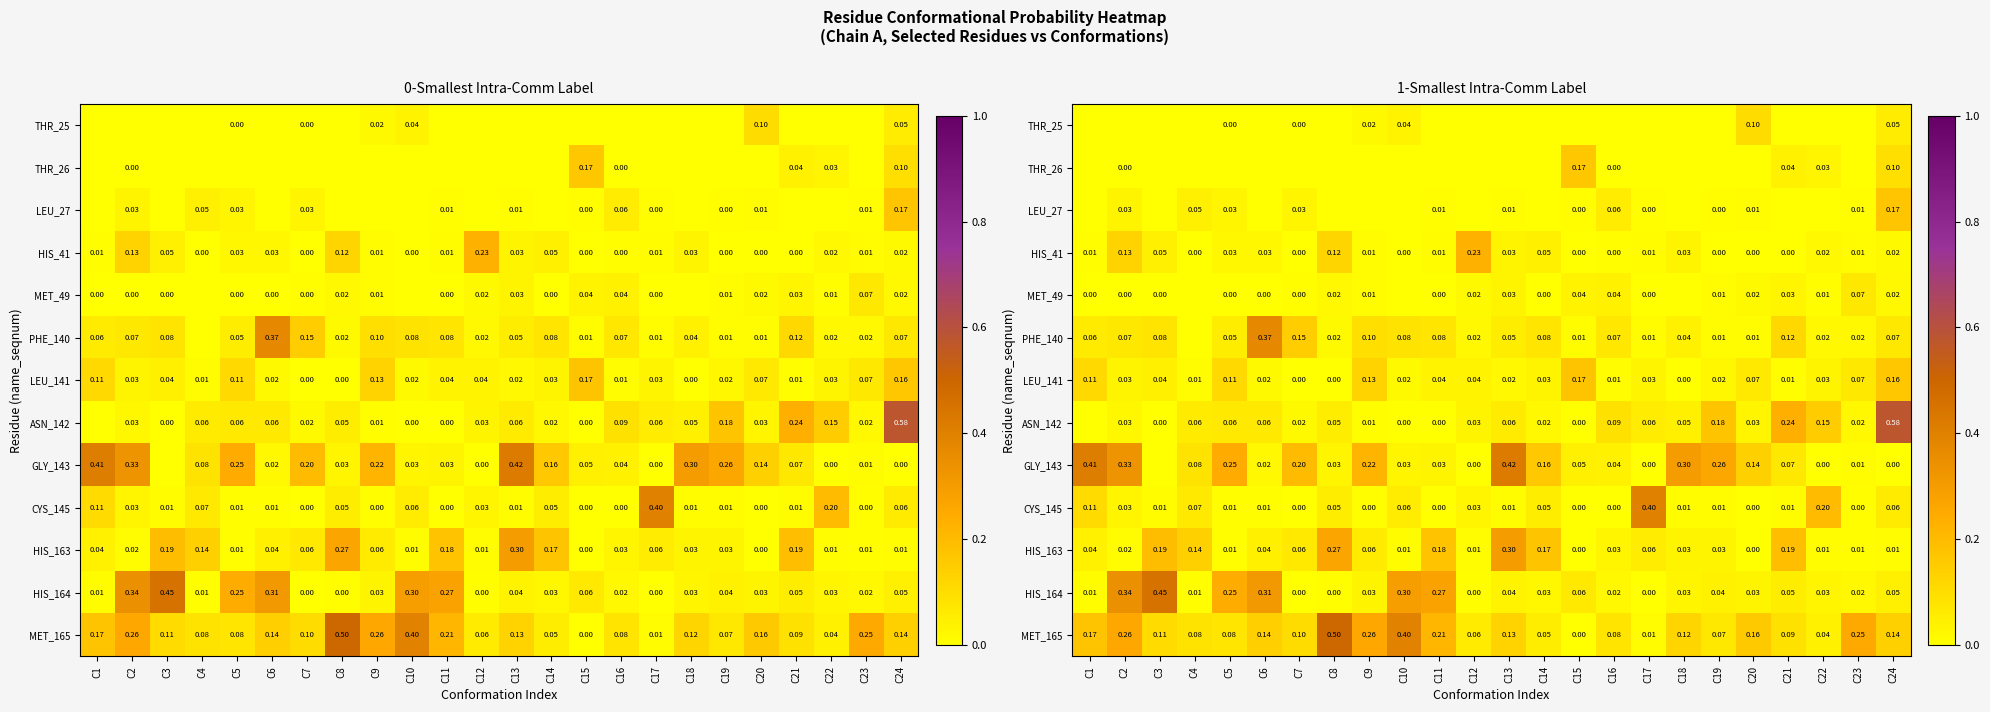

List the labels in order of LEU_27 value, smallest first.

C1, C3, C6, C8, C9, C10, C12, C14, C18, C21, C22, C15, C17, C19, C23, C11, C13, C20, C5, C7, C2, C4, C16, C24